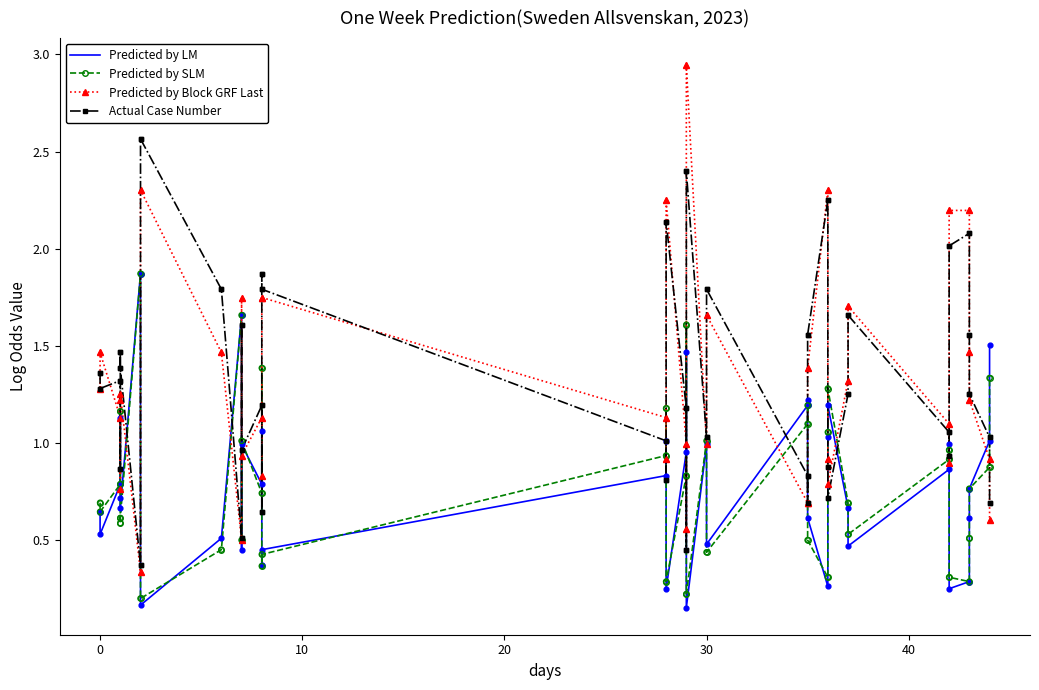

Is the value of Predicted by SLM at 10 greater than the value of Actual Case Number at 10?

No